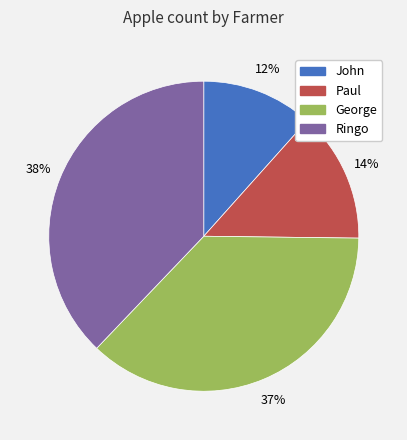

Which slice is the largest?

Ringo